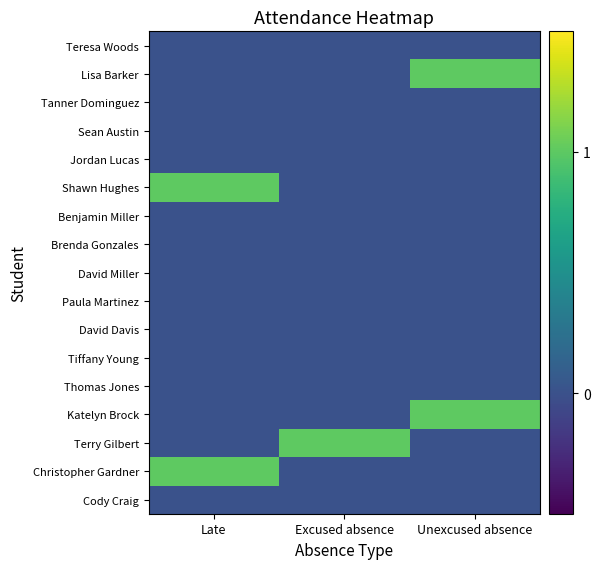

Reading right to left, transcribe all the data shown in this chart.

Cody Craig: Unexcused absence=0	Excused absence=0	Late=0
Christopher Gardner: Unexcused absence=0	Excused absence=0	Late=1
Terry Gilbert: Unexcused absence=0	Excused absence=1	Late=0
Katelyn Brock: Unexcused absence=1	Excused absence=0	Late=0
Thomas Jones: Unexcused absence=0	Excused absence=0	Late=0
Tiffany Young: Unexcused absence=0	Excused absence=0	Late=0
David Davis: Unexcused absence=0	Excused absence=0	Late=0
Paula Martinez: Unexcused absence=0	Excused absence=0	Late=0
David Miller: Unexcused absence=0	Excused absence=0	Late=0
Brenda Gonzales: Unexcused absence=0	Excused absence=0	Late=0
Benjamin Miller: Unexcused absence=0	Excused absence=0	Late=0
Shawn Hughes: Unexcused absence=0	Excused absence=0	Late=1
Jordan Lucas: Unexcused absence=0	Excused absence=0	Late=0
Sean Austin: Unexcused absence=0	Excused absence=0	Late=0
Tanner Dominguez: Unexcused absence=0	Excused absence=0	Late=0
Lisa Barker: Unexcused absence=1	Excused absence=0	Late=0
Teresa Woods: Unexcused absence=0	Excused absence=0	Late=0